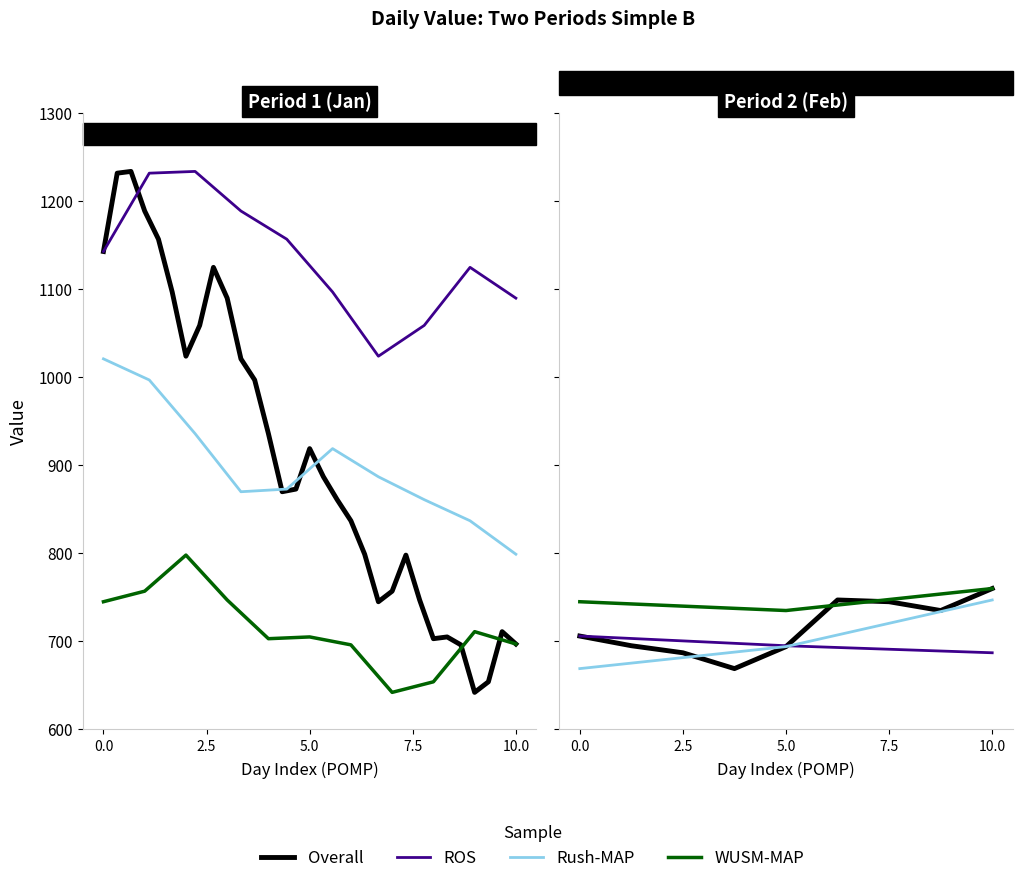

How many interior local peaks (higher than both neighbors) does the data have?

6